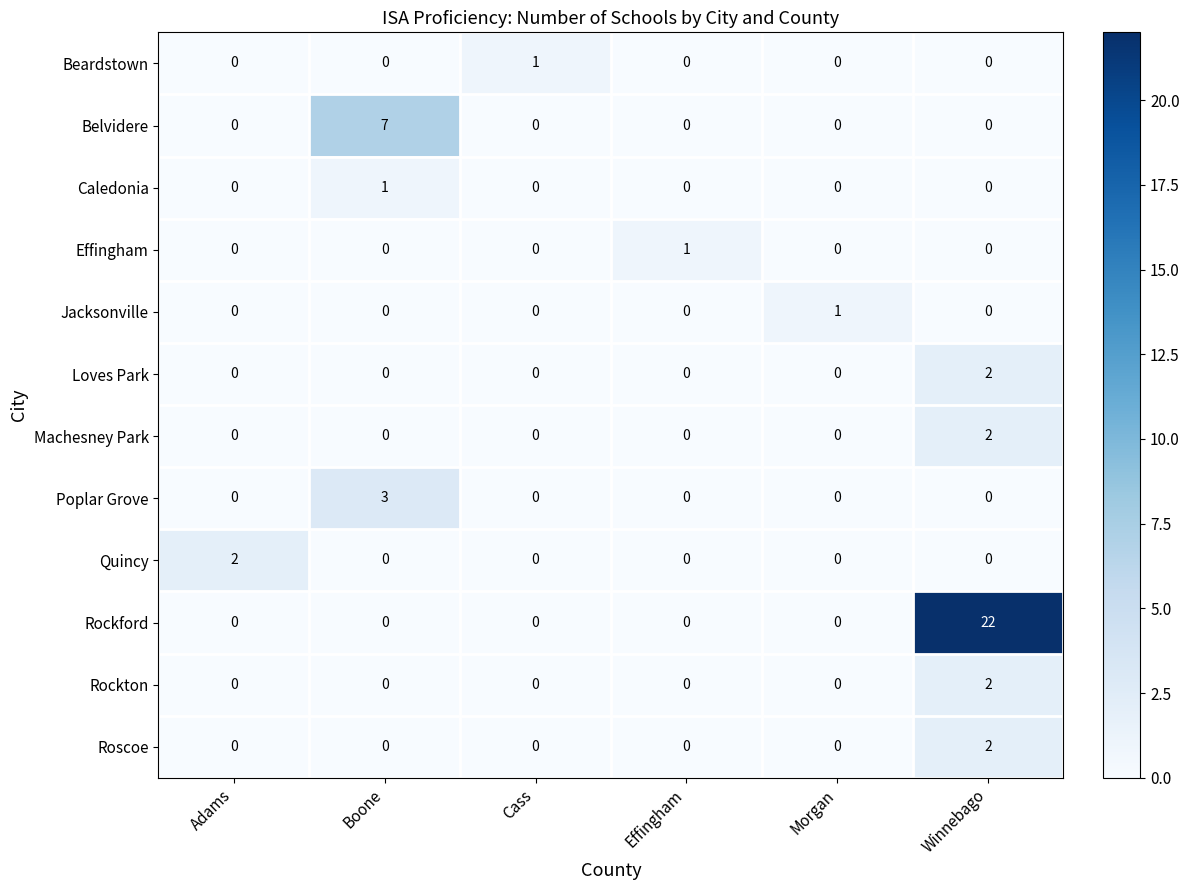

What is the sum of all Poplar Grove values?

3